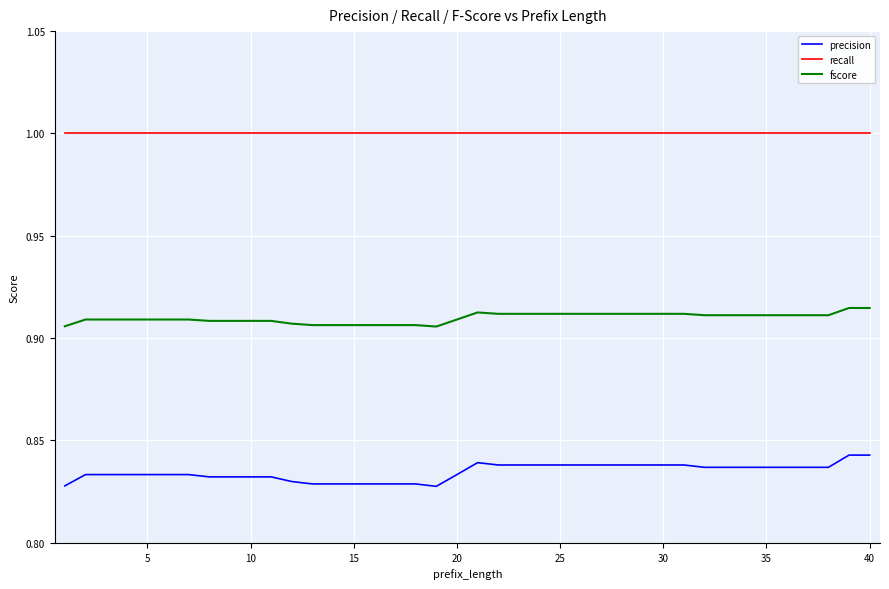

True or false: fscore and recall intersect in this chart.

False